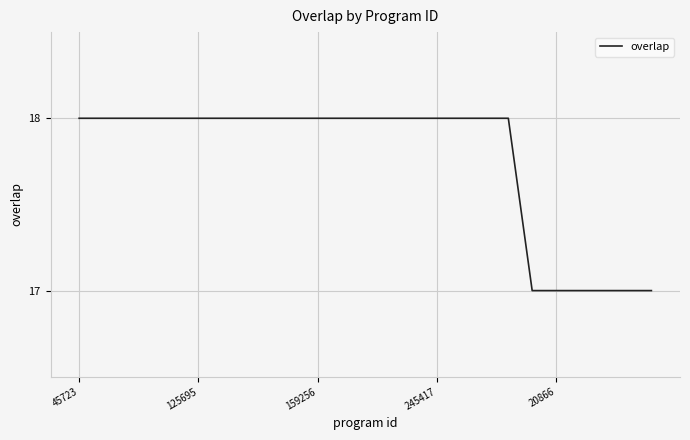

What is the smallest value displayed?

17